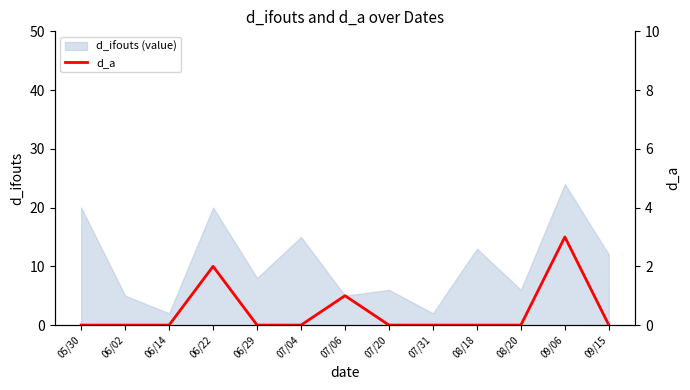

What is the change in value from 06/14 to 09/06?

+3